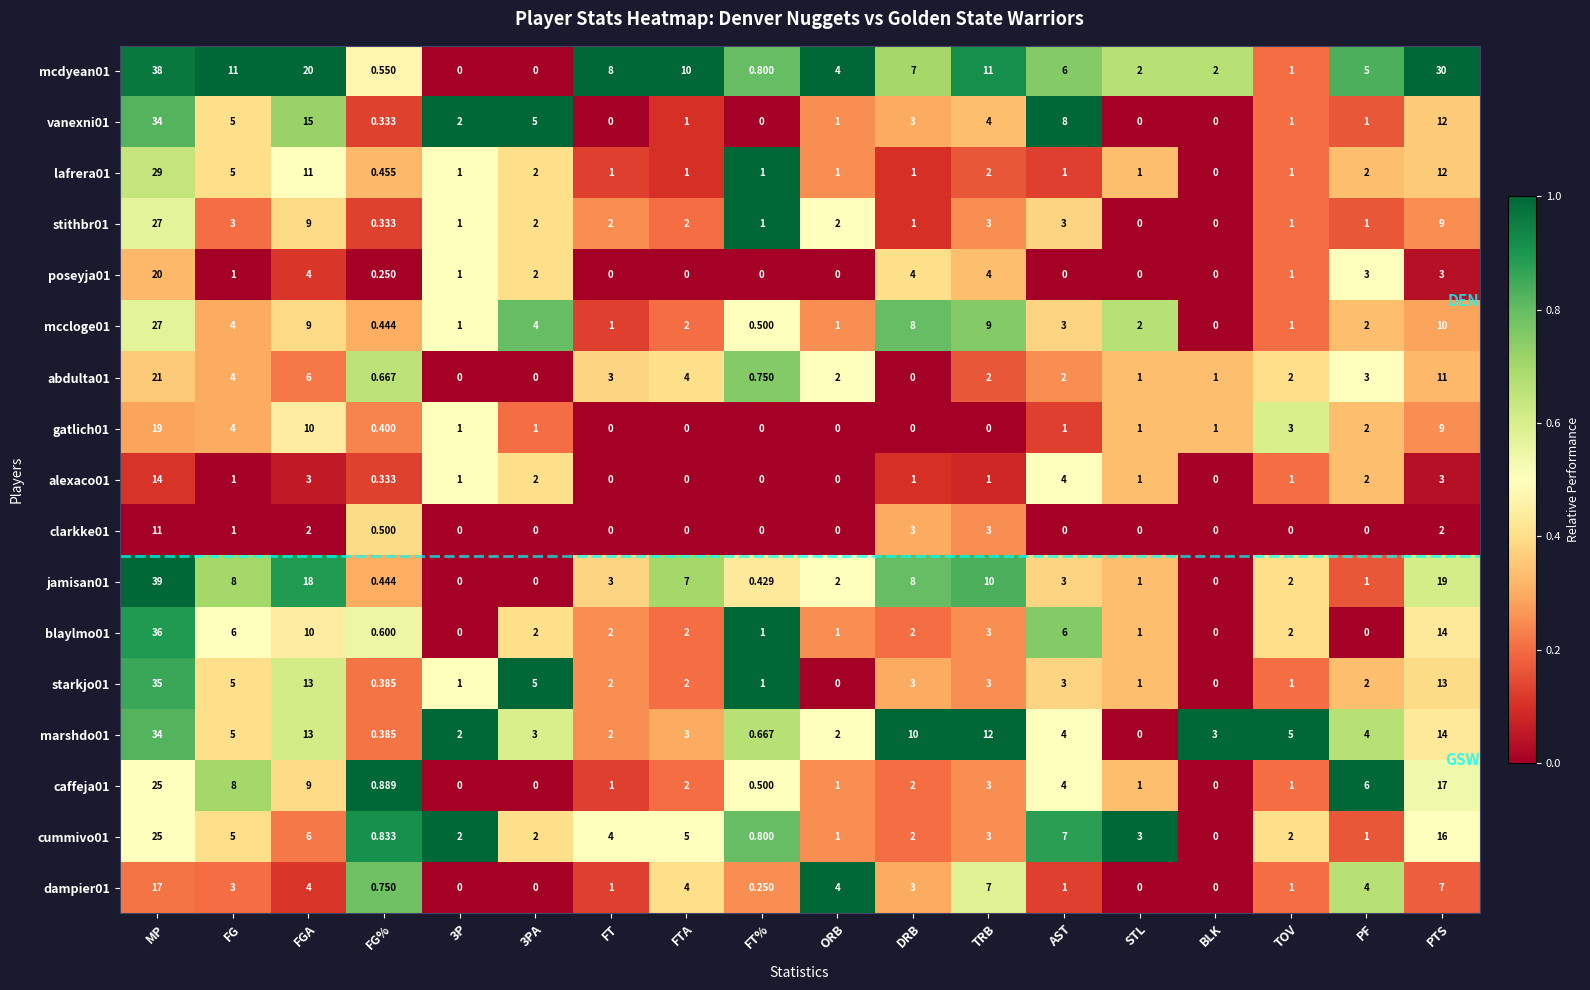

What is the spread (max minus min) of values at AST?

8.0